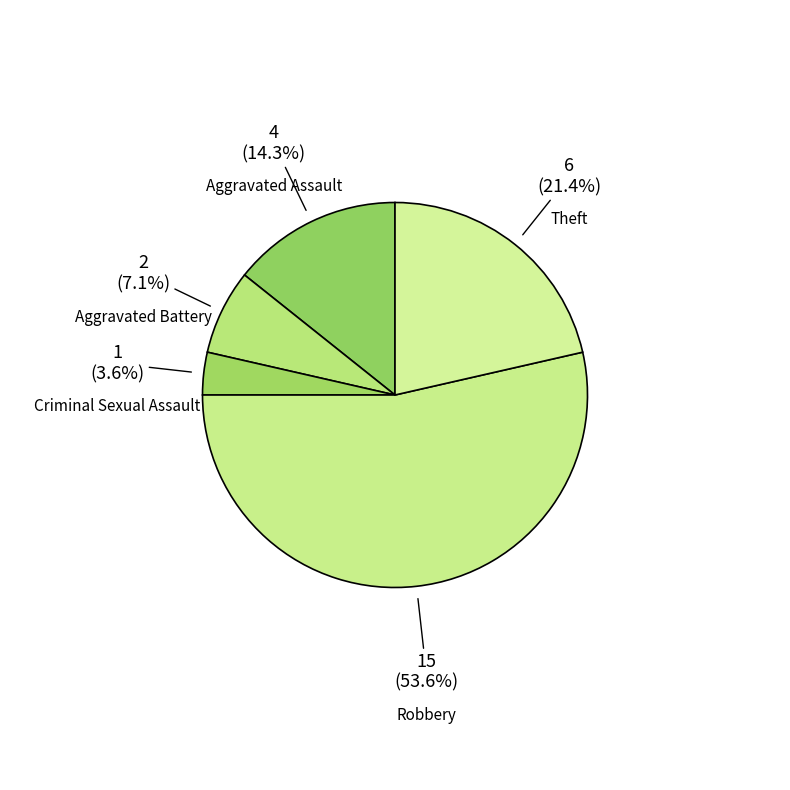

To the nearest percent, what is the difference between the Aggravated Battery and Theft slice percentages?

14%